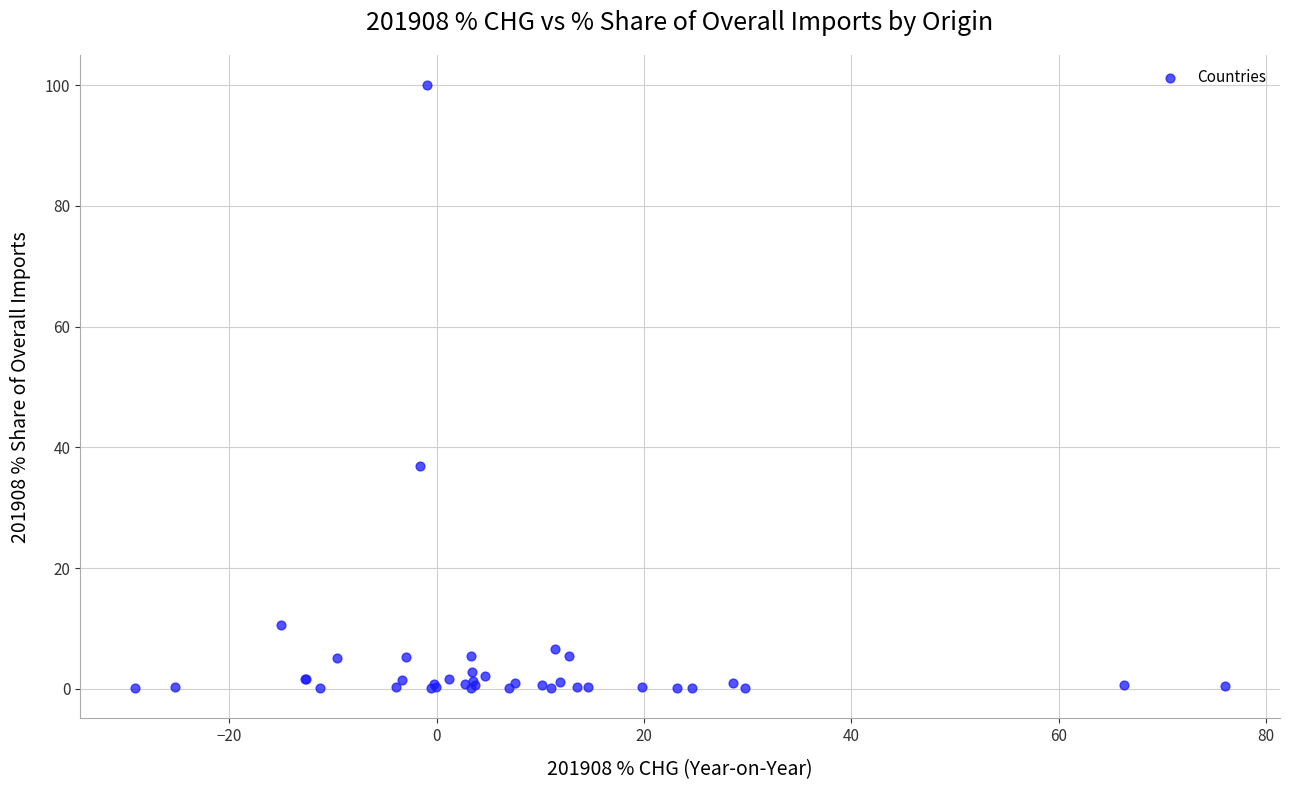

What Y value in the scatter plot is closest to 50?

36.9